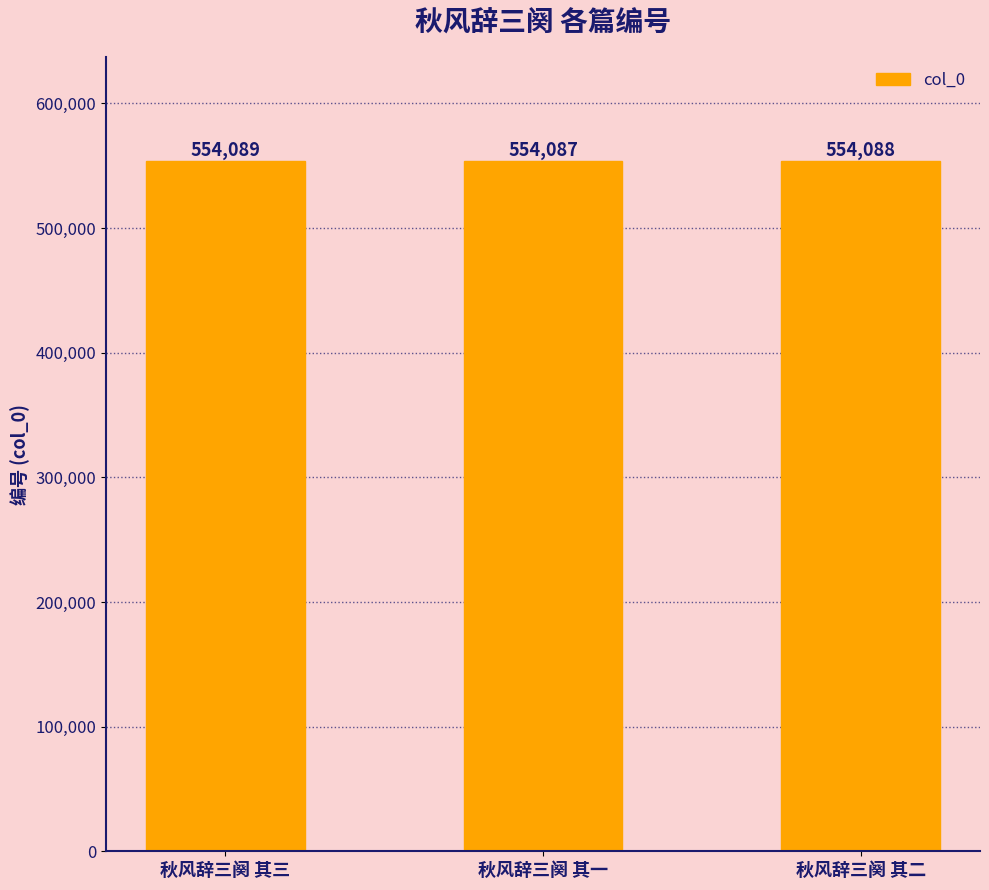

What is the label of the 2nd bar from the left?

秋风辞三阕 其一